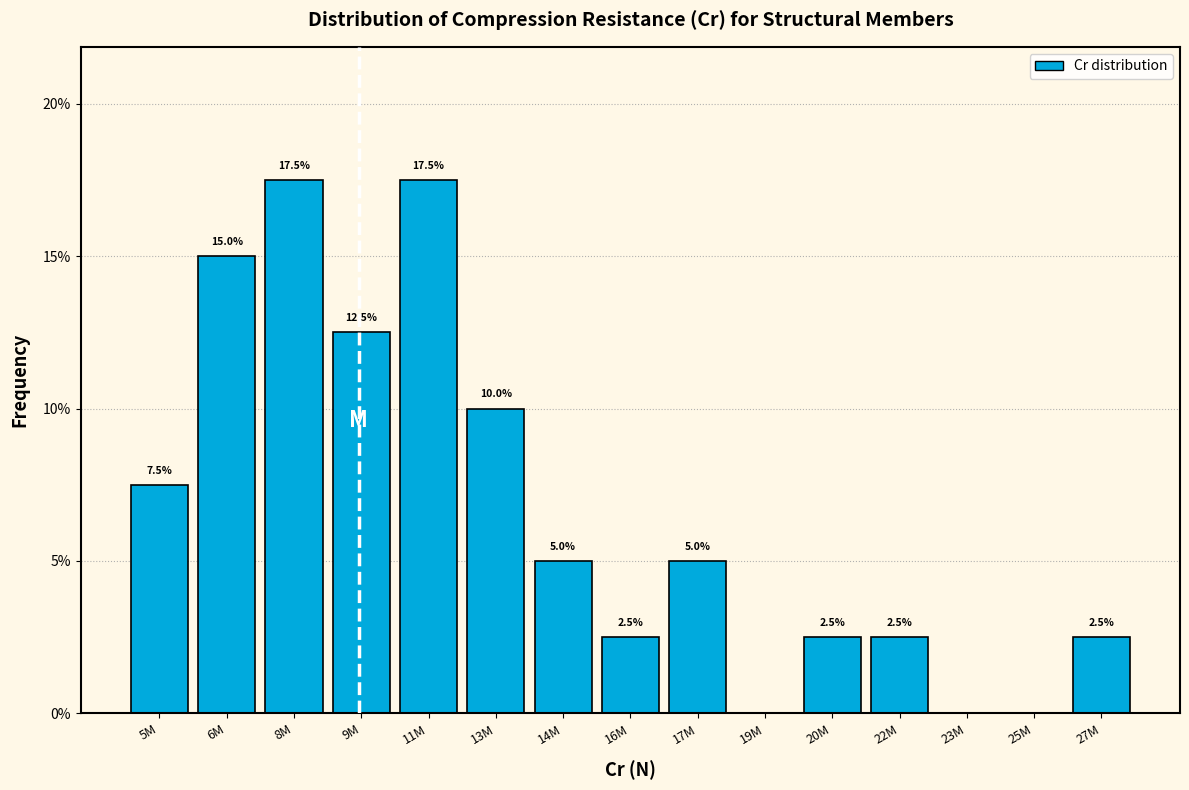

Reading left to right, extract all data points from this chart.

5M=7.5	6M=15.0	8M=17.5	9M=12.5	11M=17.5	13M=10.0	14M=5.0	16M=2.5	17M=5.0	19M=0.0	20M=2.5	22M=2.5	23M=0.0	25M=0.0	27M=2.5